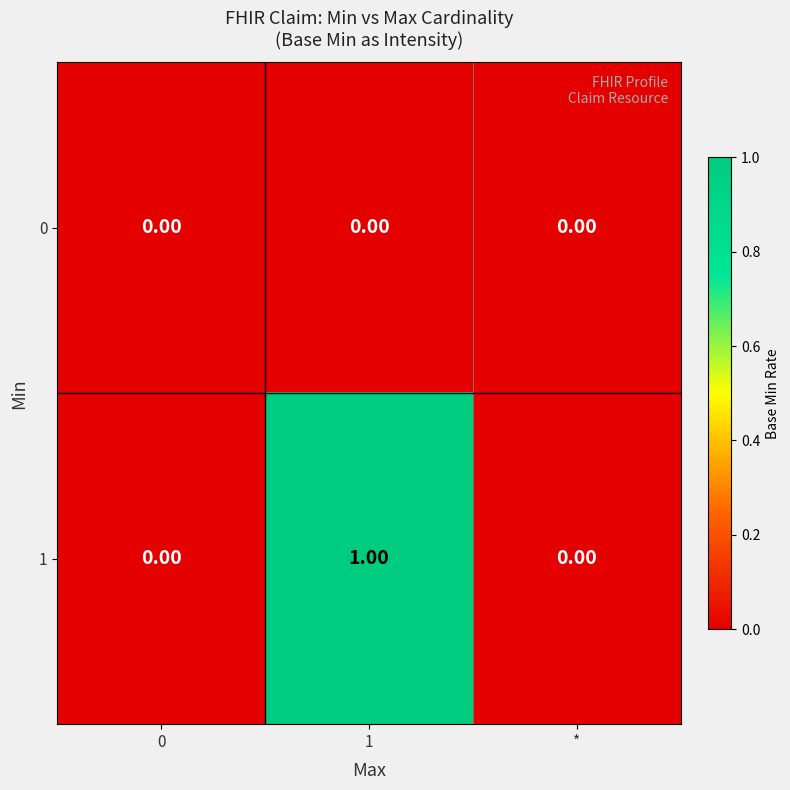

List the series in order of their overall mean, highest first.

1, 0